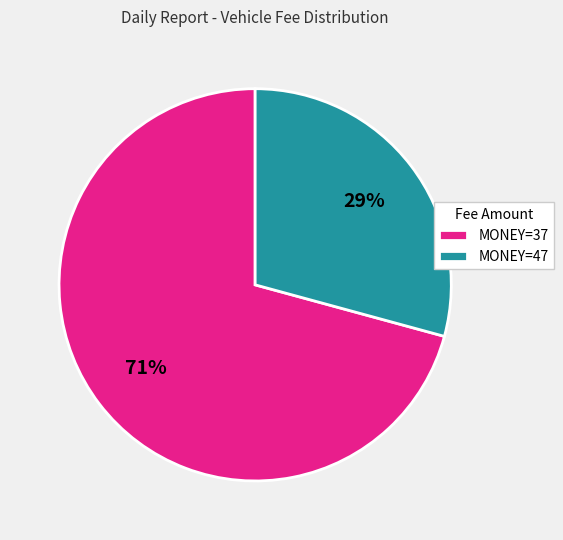

What is the ratio of the value at MONEY=47 to the value at MONEY=37?

0.4